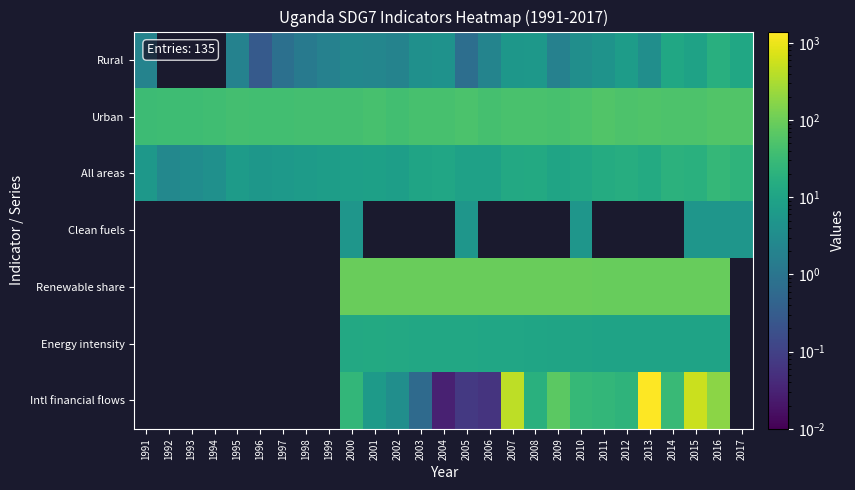

Is it true that Renewable share equals 91.6 at 2010?

True